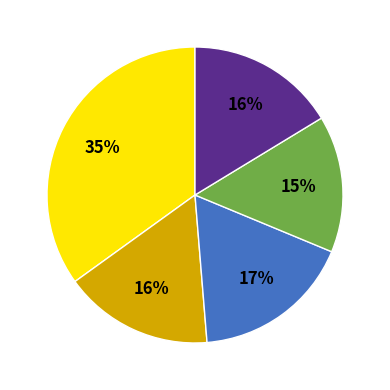

To the nearest percent, what is the difference between the largest and smallest slice percentages?

20%